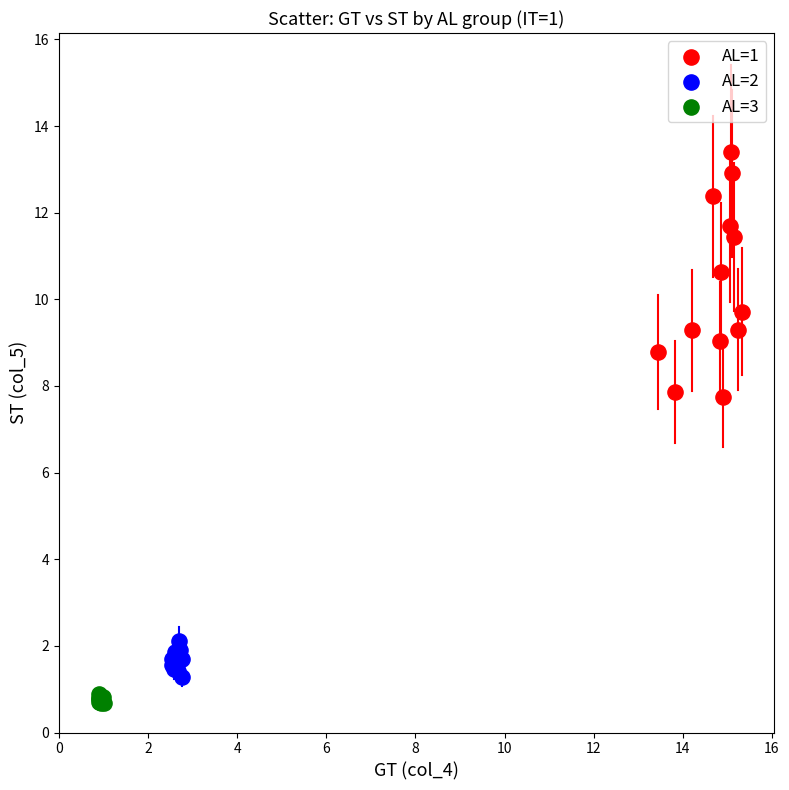

Which series has the widest spread of Y values?

AL=1